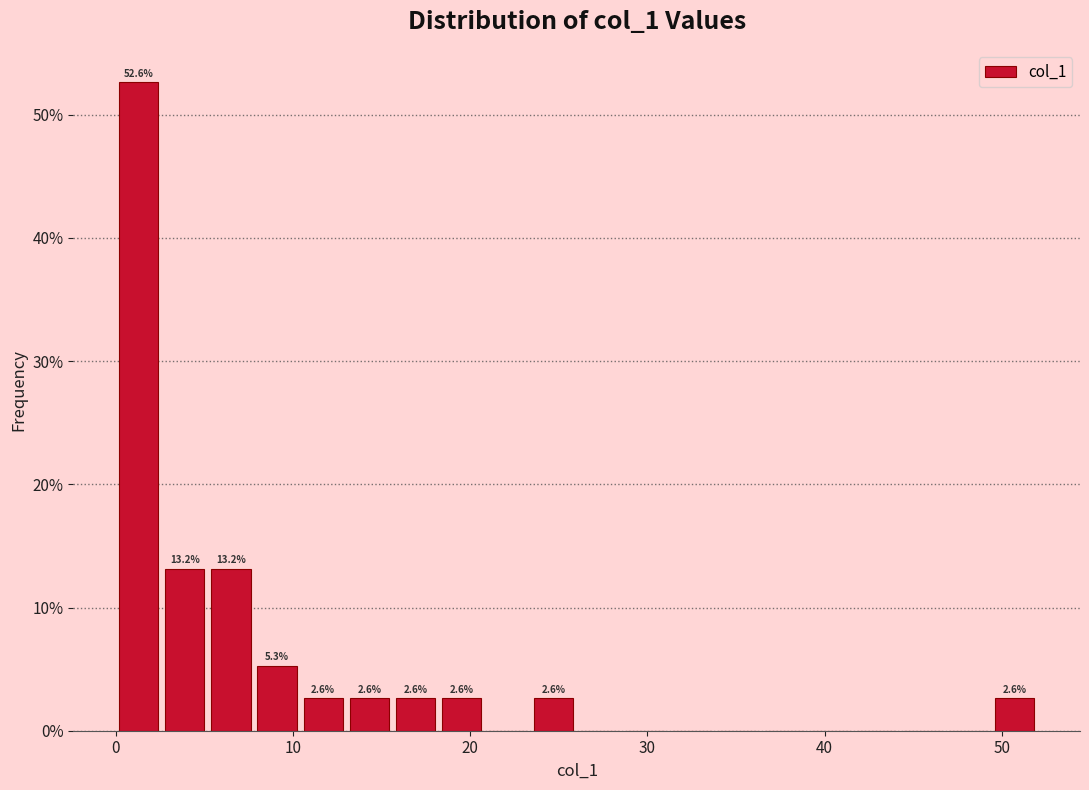

Around what value on the x-axis is the tallest bar? Give the approximate position of its centre, as read against the axis.

1